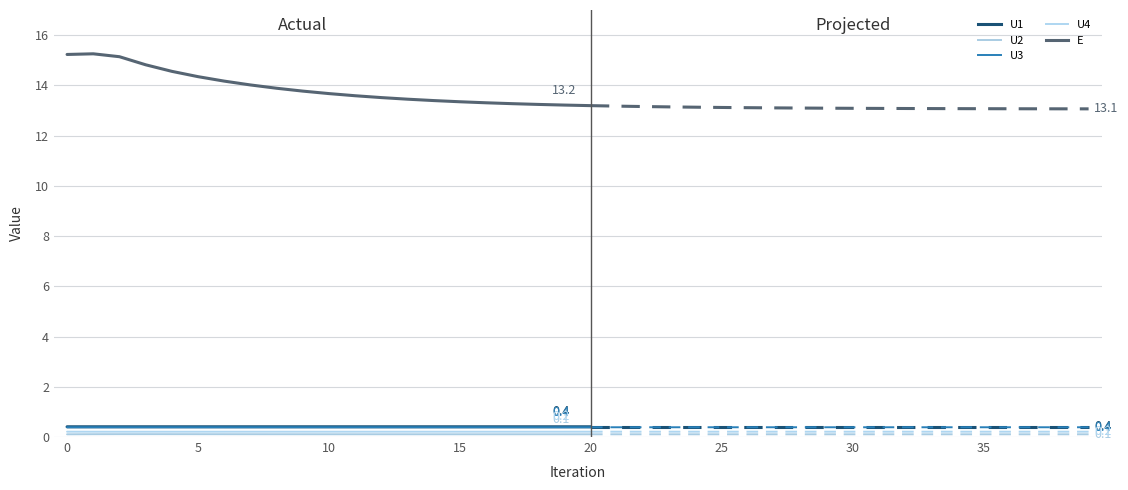

List the series in order of their peak value, lowest first.

U2, U4, U3, U1, E